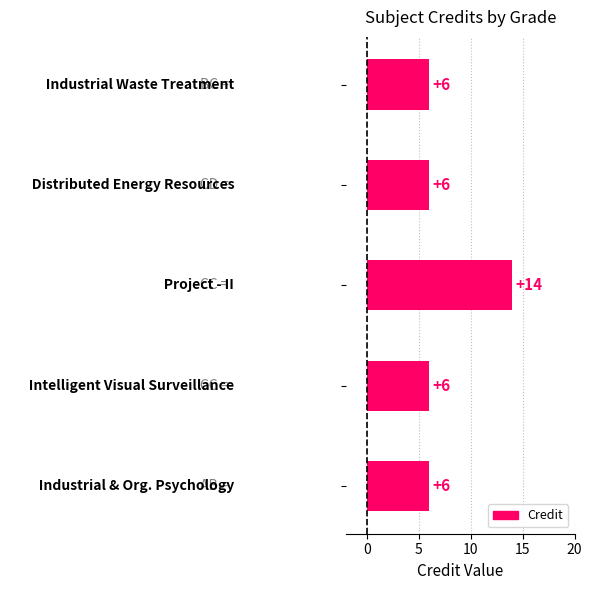

What is the value of the 1st bar from the top?

6